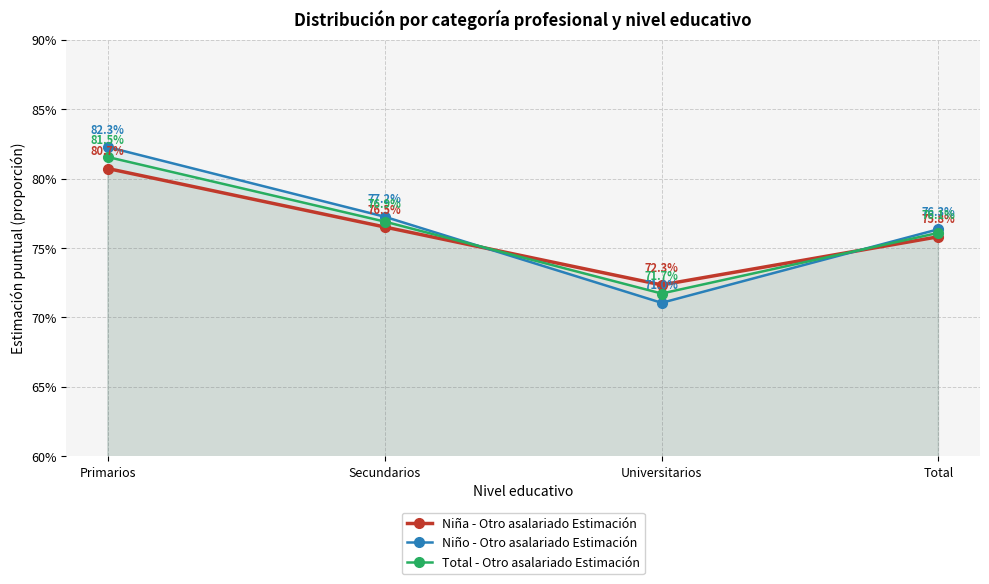

Reading left to right, list all the values displayed in this chart.

Niña - Otro asalariado Estimación: Primarios=0.8	Secundarios=0.8	Universitarios=0.7	Total=0.8
Niño - Otro asalariado Estimación: Primarios=0.8	Secundarios=0.8	Universitarios=0.7	Total=0.8
Total - Otro asalariado Estimación: Primarios=0.8	Secundarios=0.8	Universitarios=0.7	Total=0.8